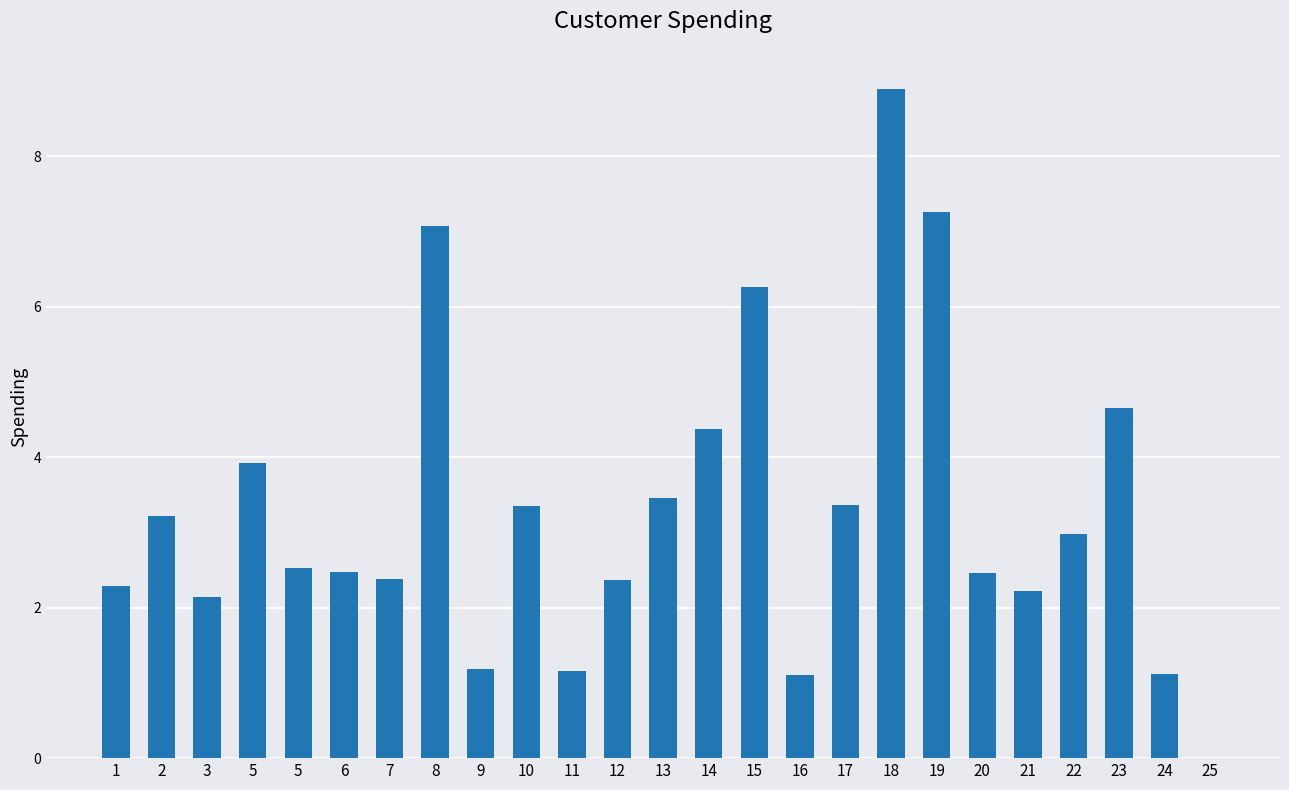

What value does the data have at 2?

3.2